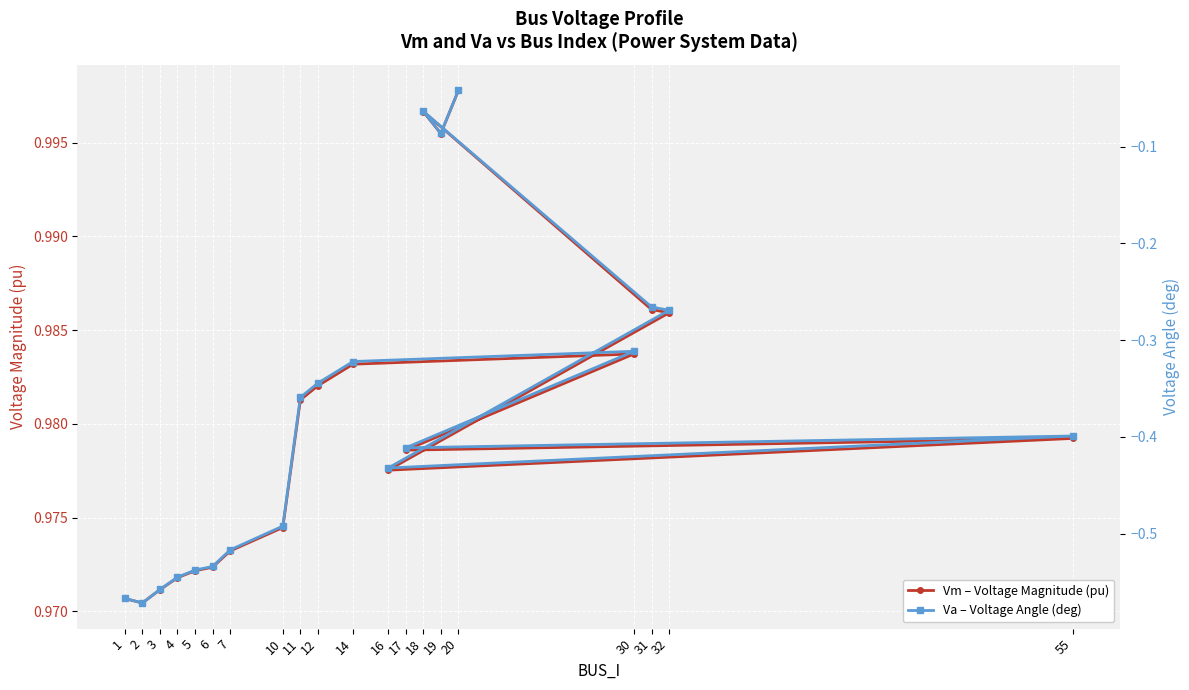

What is the total value across all series at 7?

0.5